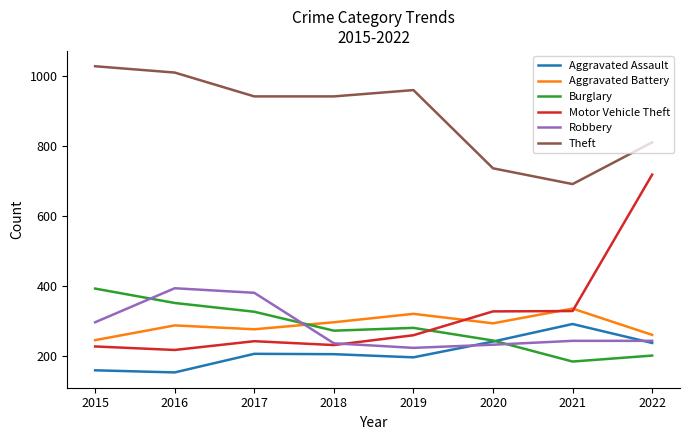

Read the Robbery value at 2021, to the nearest 10.

240